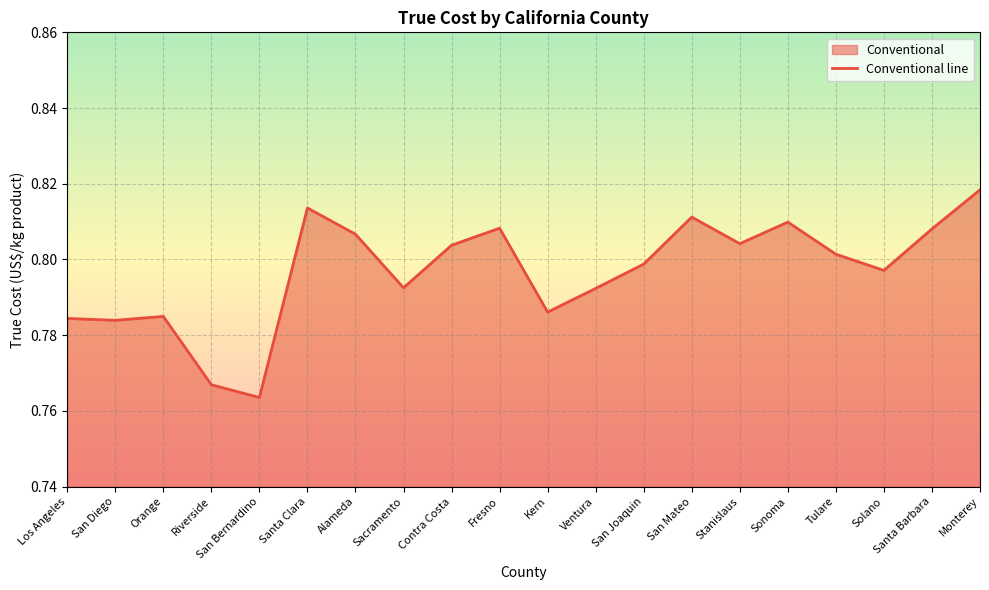

Rank the categories by value from highest to lowest.

Monterey, Santa Clara, San Mateo, Sonoma, Fresno, Santa Barbara, Alameda, Stanislaus, Contra Costa, Tulare, San Joaquin, Solano, Sacramento, Ventura, Kern, Orange, Los Angeles, San Diego, Riverside, San Bernardino